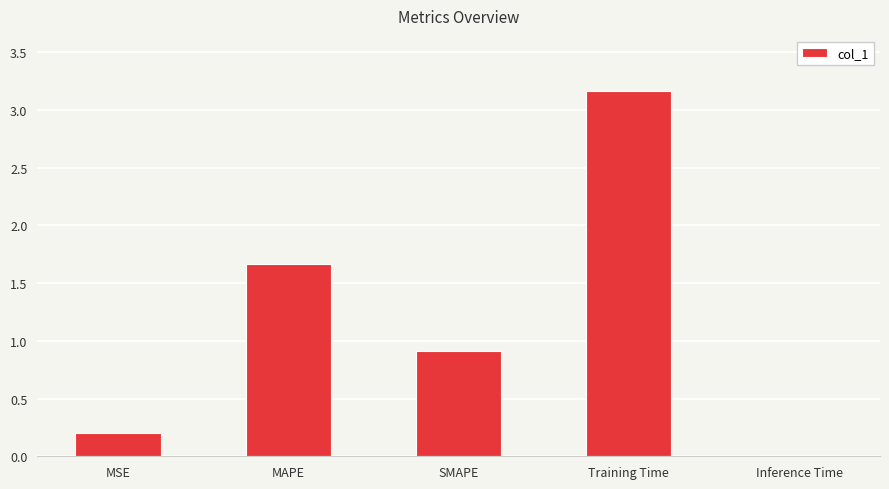

At which label is the value closest to 1?

SMAPE